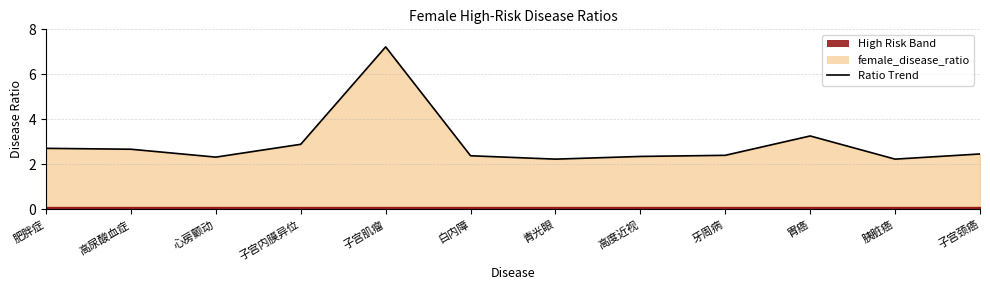

What is the change in value from 子宫内膜异位 to 胰脏癌?

-0.7